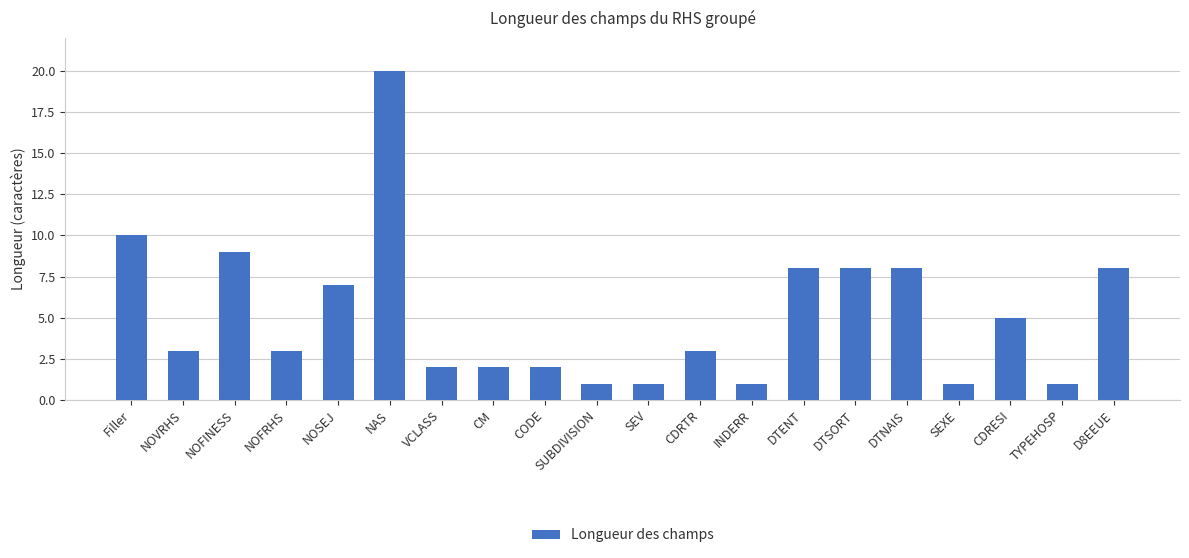

What is the minimum value shown in the chart?

1